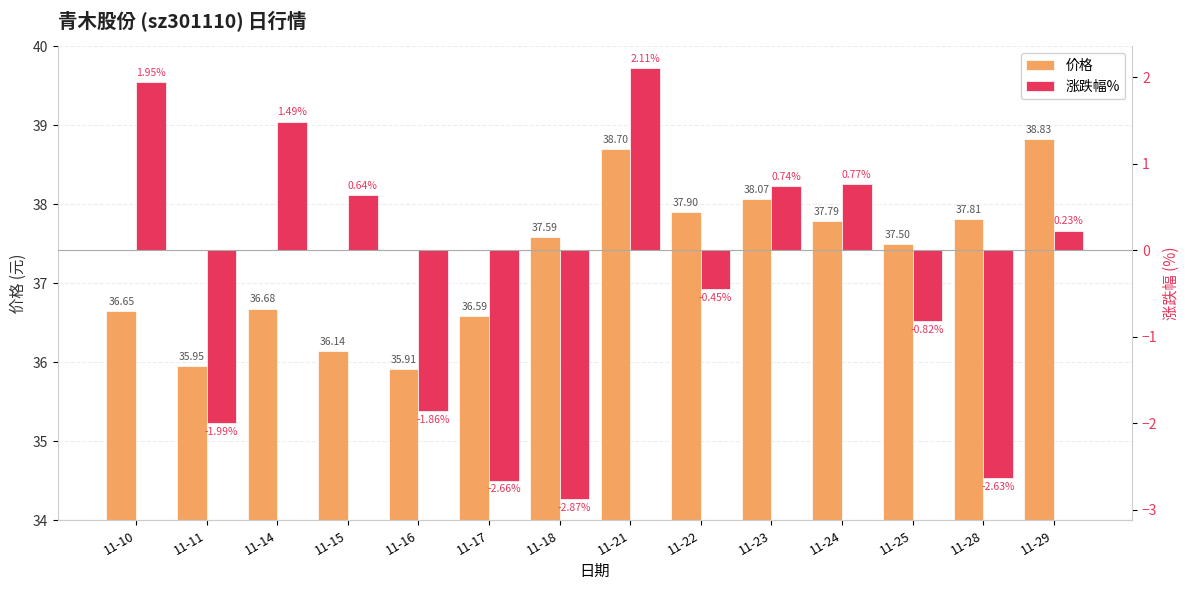

What is the average value of the 价格 series?

37.3